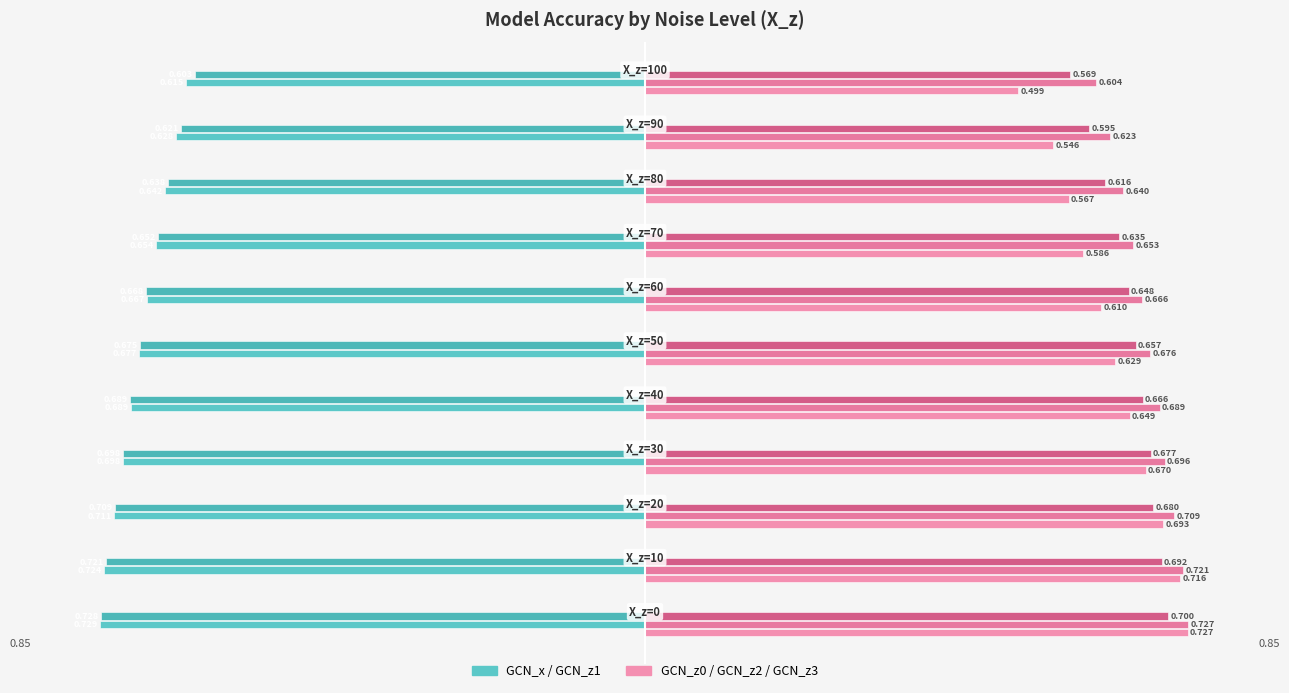

Count the number of categories in the chart.

11